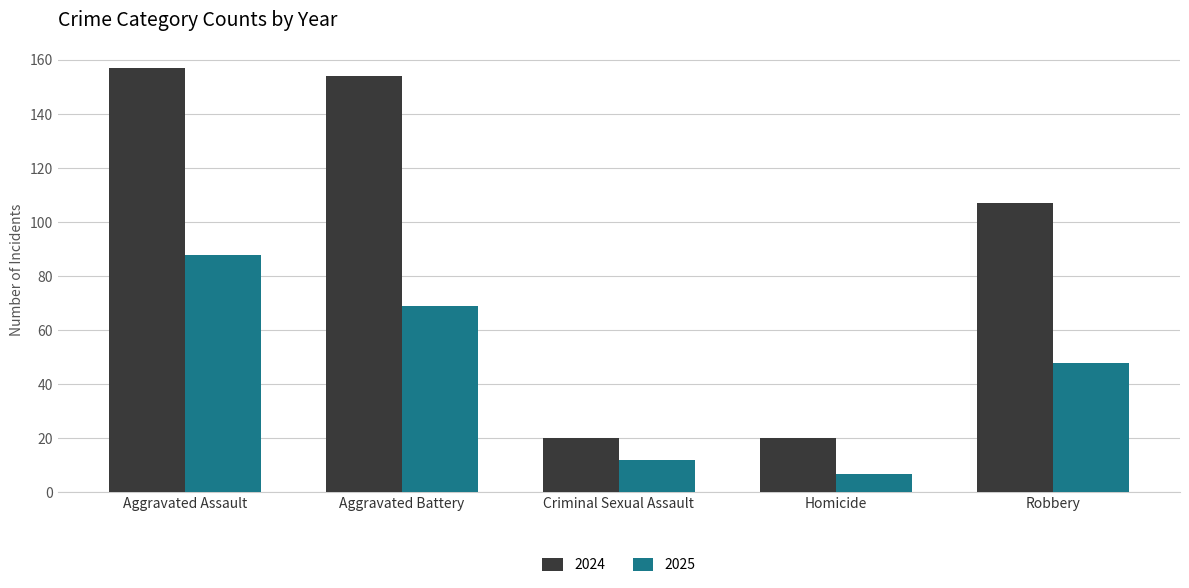

What position from the right is Homicide?

2